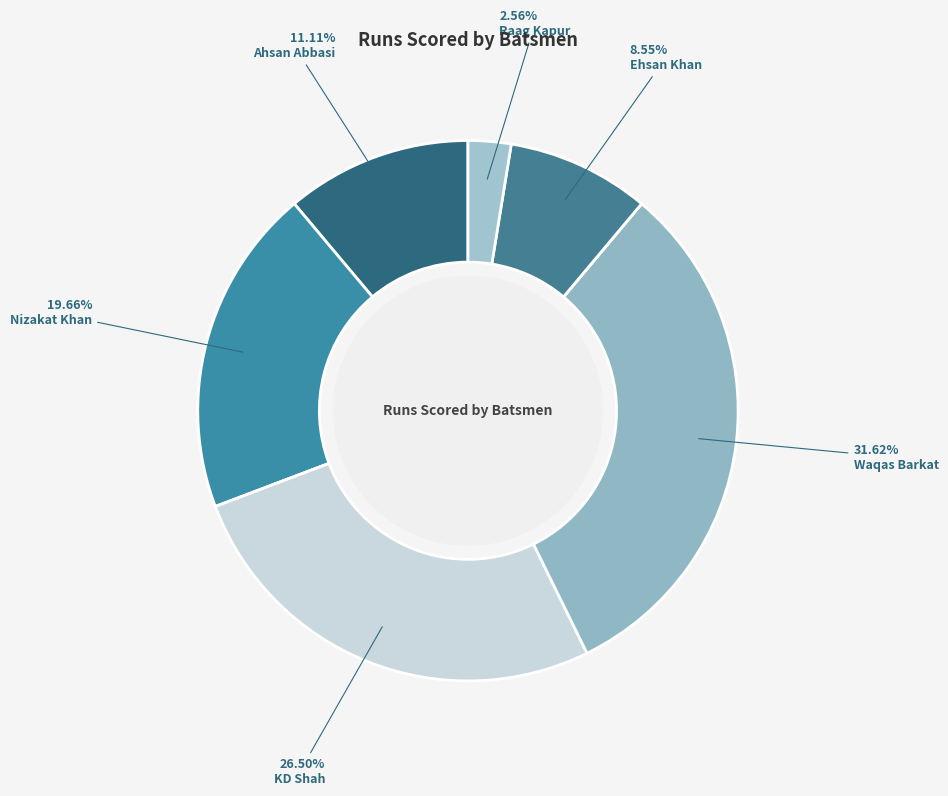

Count the number of slices in the pie.

8